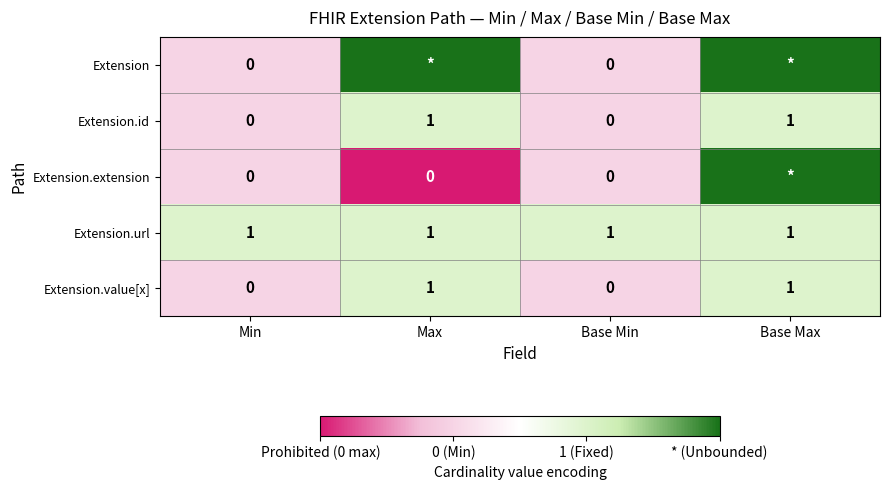

True or false: Extension.url has a value of 1 at Min.

True